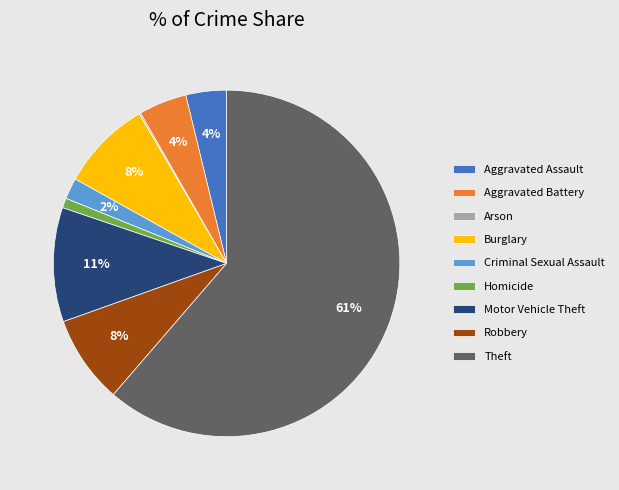

To the nearest percent, what percentage of the pie is Burglary?

8%